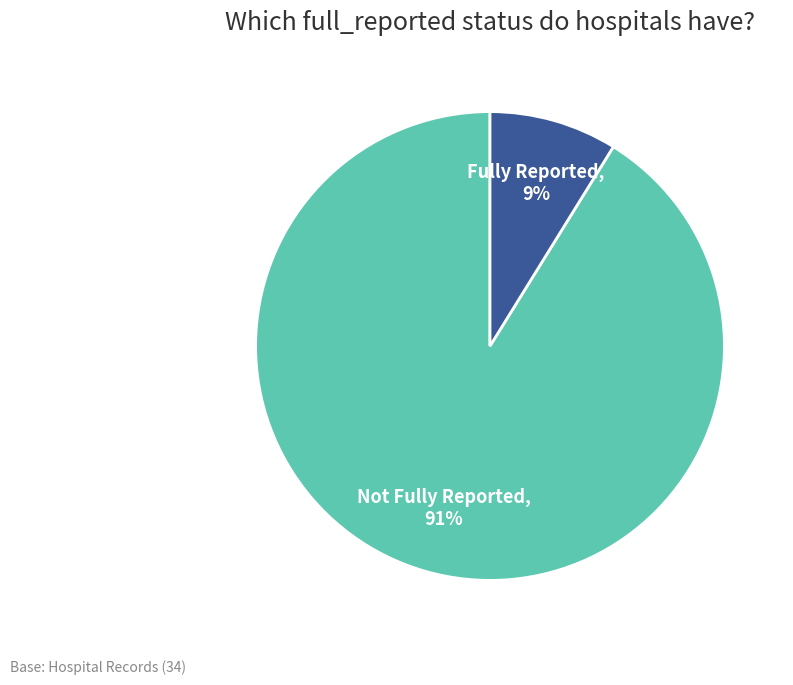

To the nearest percent, what is the average slice percentage?

50%